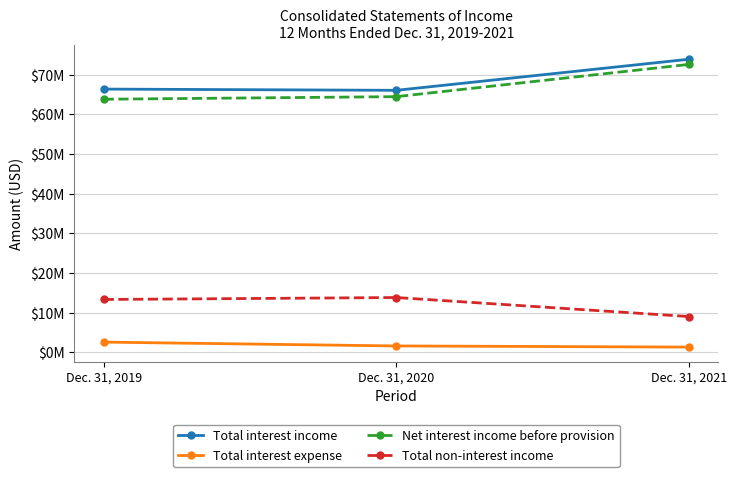

Rank the series at Dec. 31, 2021 from highest to lowest value.

Total interest income, Net interest income before provision, Total non-interest income, Total interest expense